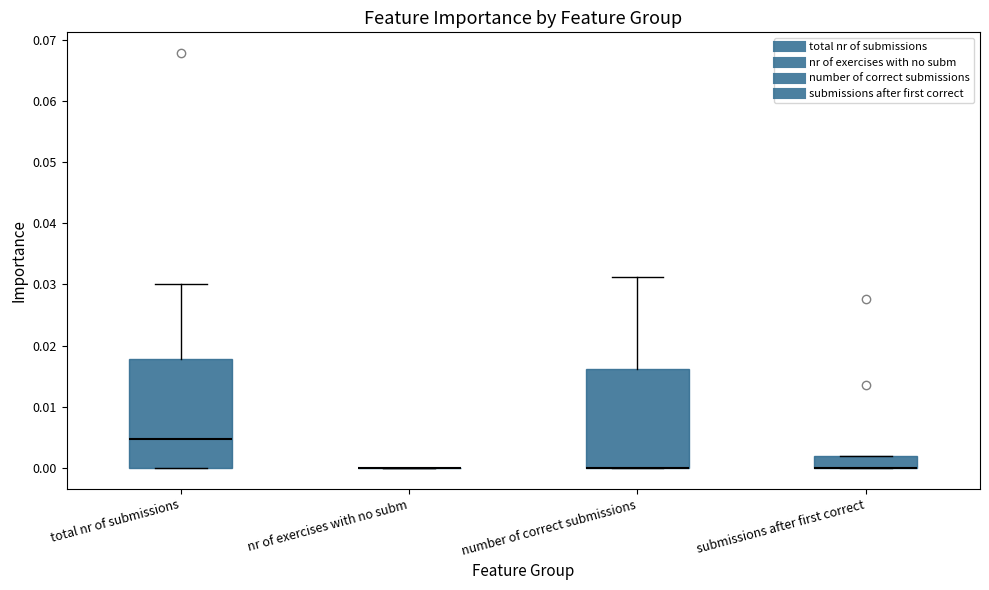

Reading left to right, transcribe this box plot: for each box, give where its median line is, the range the box spans, and where its two whiskers end, as read against the y-axis. The values are not printed on the chart, so give them approximately, as read against the axis.

total nr of submissions: median 0.005, box 0.000 to 0.018, whiskers 0.000 to 0.030
nr of exercises with no subm: box collapsed to a line at 0.000, whiskers 0.000 to 0.000
number of correct submissions: median 0.000 (drawn on the box's lower edge), box 0.000 to 0.016, whiskers 0.000 to 0.031
submissions after first correct: median 0.000 (drawn on the box's lower edge), box 0.000 to 0.002, whiskers 0.000 to 0.002